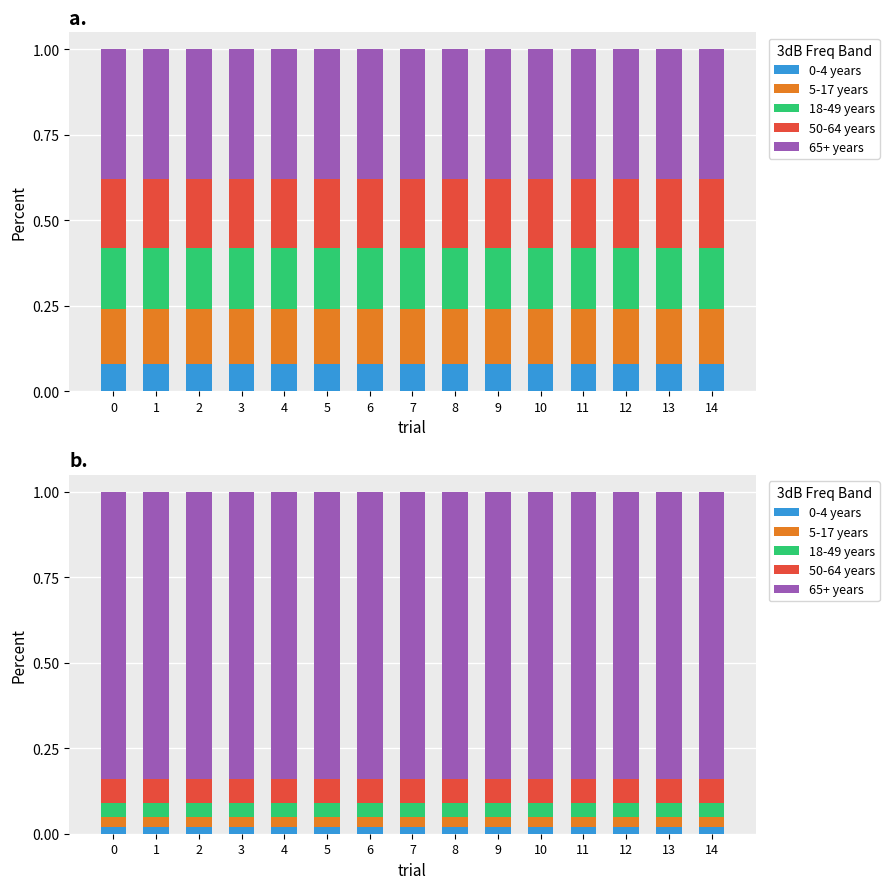

What is the value of the 50-64 years bar at the 14th from the left?

0.1